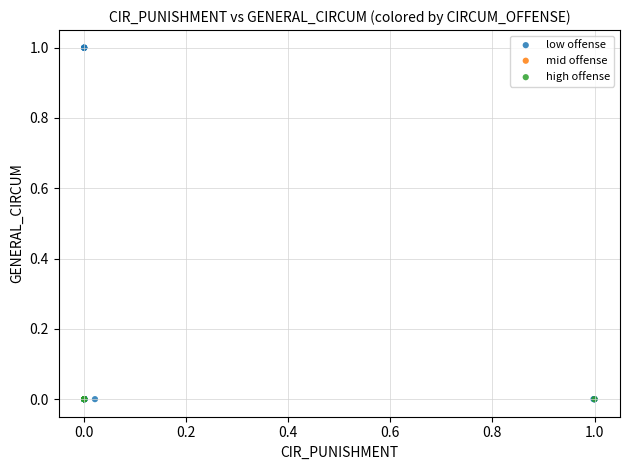

Which series contains the highest Y value?

low offense